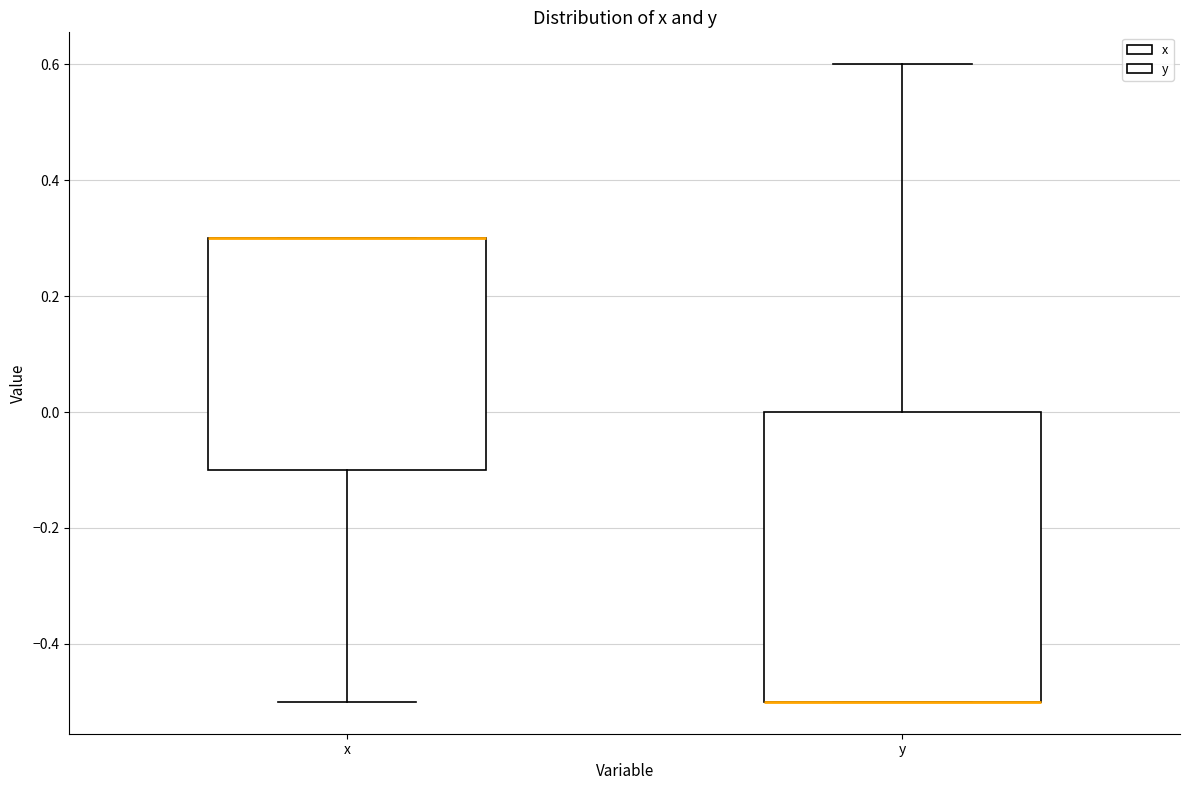

Which box is the tallest, from its lower edge to its upper edge?

y